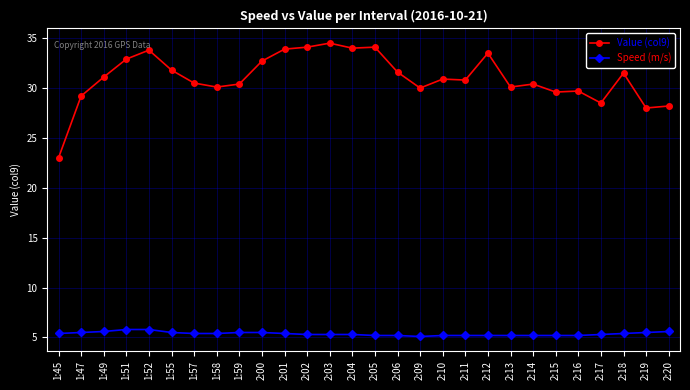

Which category has the highest value across all series?

2:03